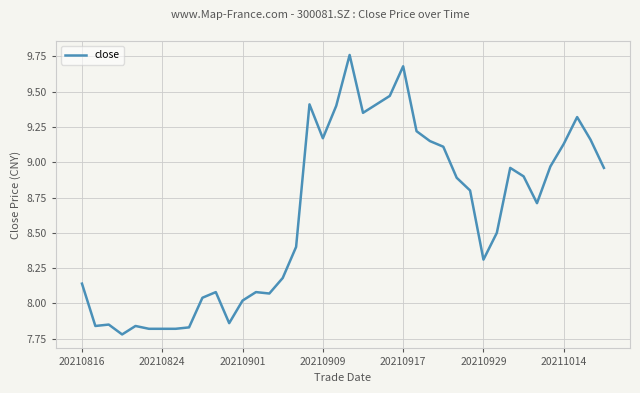

What is the value of the 30th point from the left?

8.8